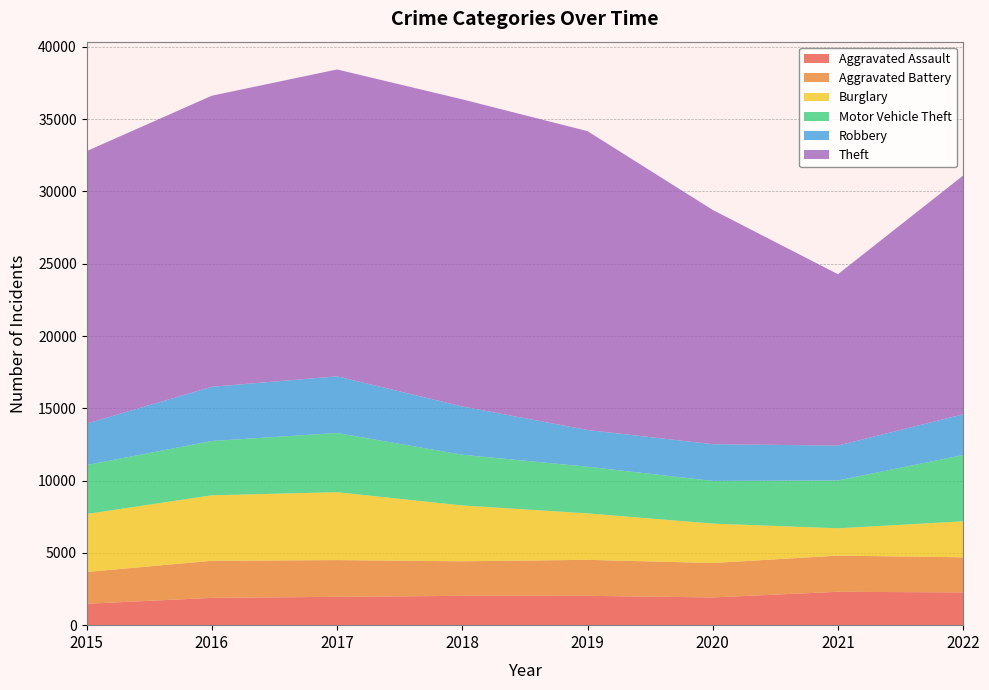

Reading right to left, transcribe all the data shown in this chart.

Aggravated Assault: 2266	2308	1919	2029	2028	1960	1888	1481
Aggravated Battery: 2427	2503	2381	2490	2391	2541	2565	2197
Burglary: 2490	1890	2726	3215	3863	4697	4530	4011
Motor Vehicle Theft: 4587	3310	2952	3225	3509	4093	3755	3387
Robbery: 2818	2414	2541	2540	3338	3922	3751	2867
Theft: 16515	11851	16202	20673	21243	21226	20134	18845